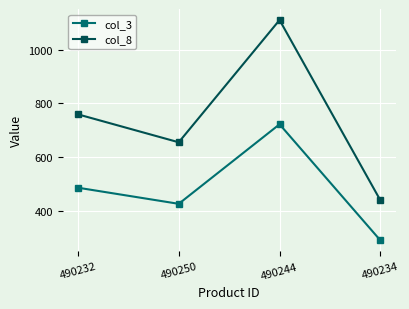

Count the col_8 values in the range 655 to 1110.

3